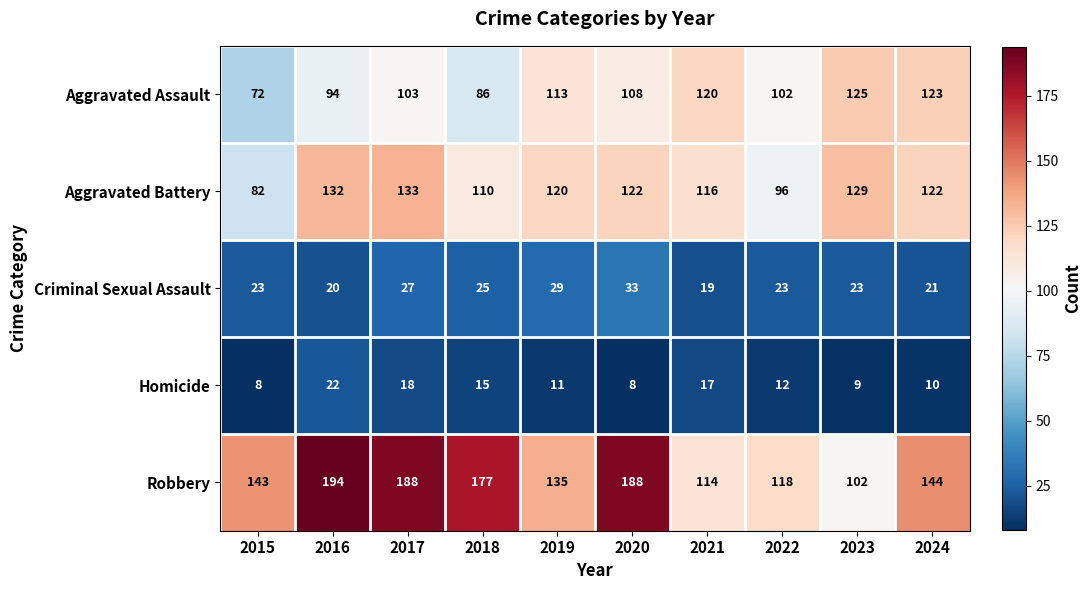

Is the value of Robbery at 2015 greater than the value of Aggravated Battery at 2016?

Yes